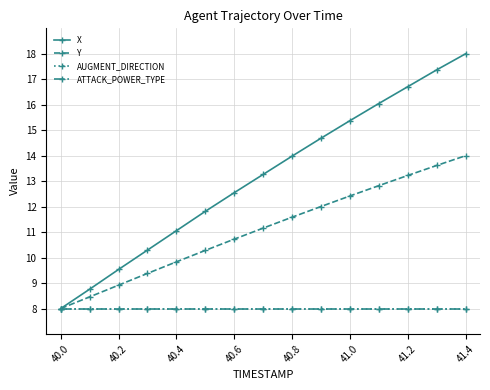

Which series has the largest total across all categories?

X